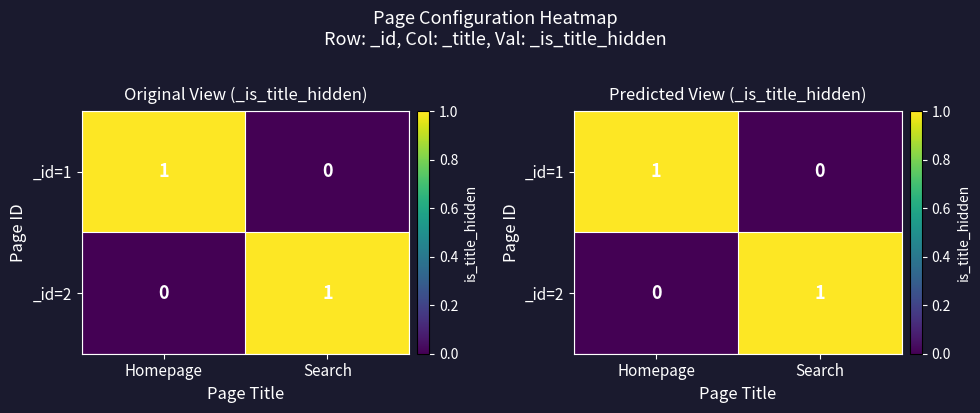

The value of _id=1 at Search is 0. True or false?

True